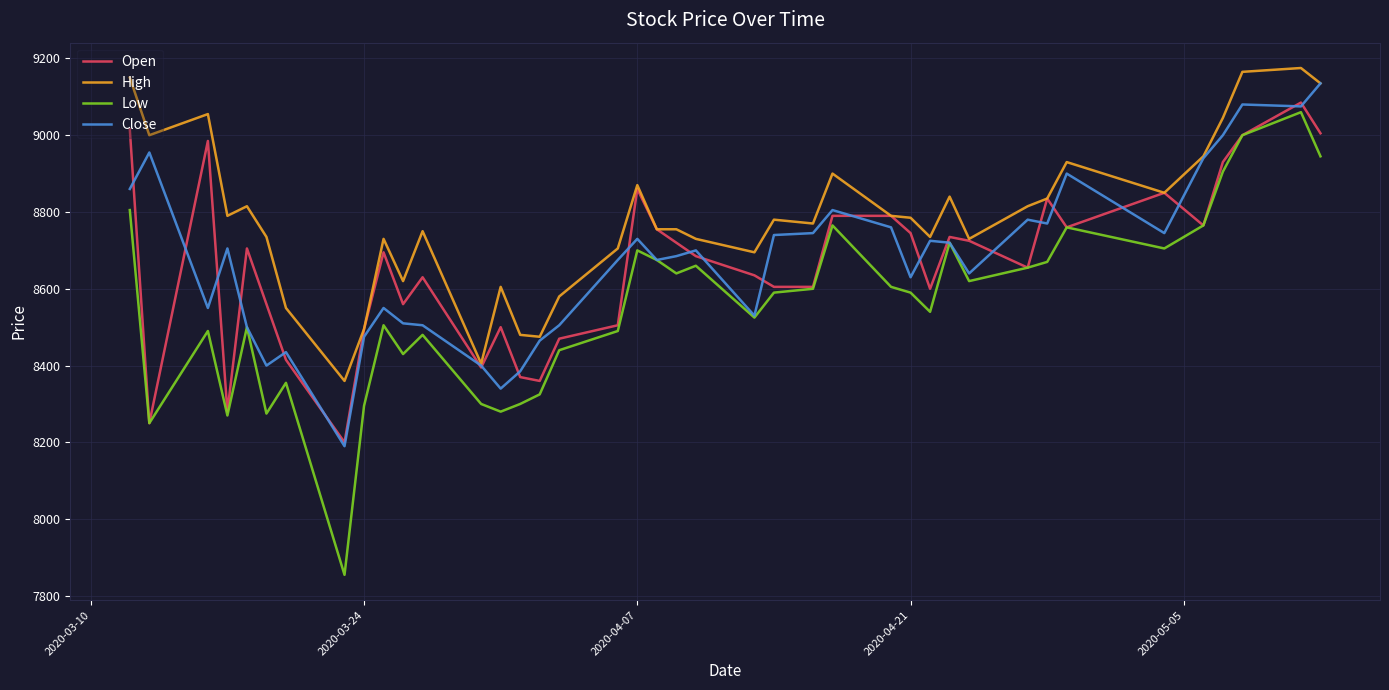

Which series has the widest spread of values?

Low